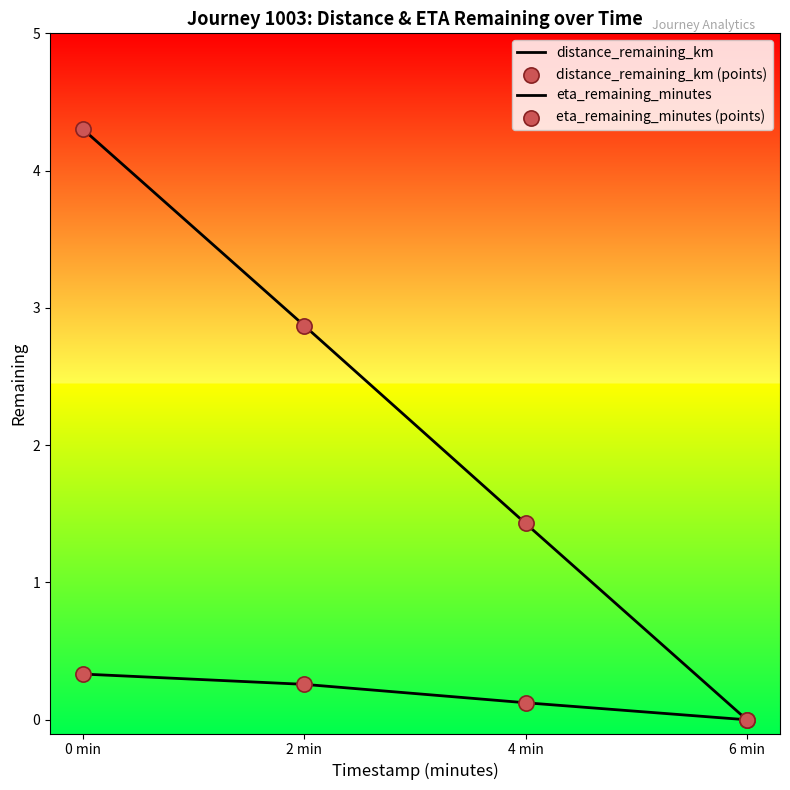

How many values in distance_remaining_km are above zero?

3